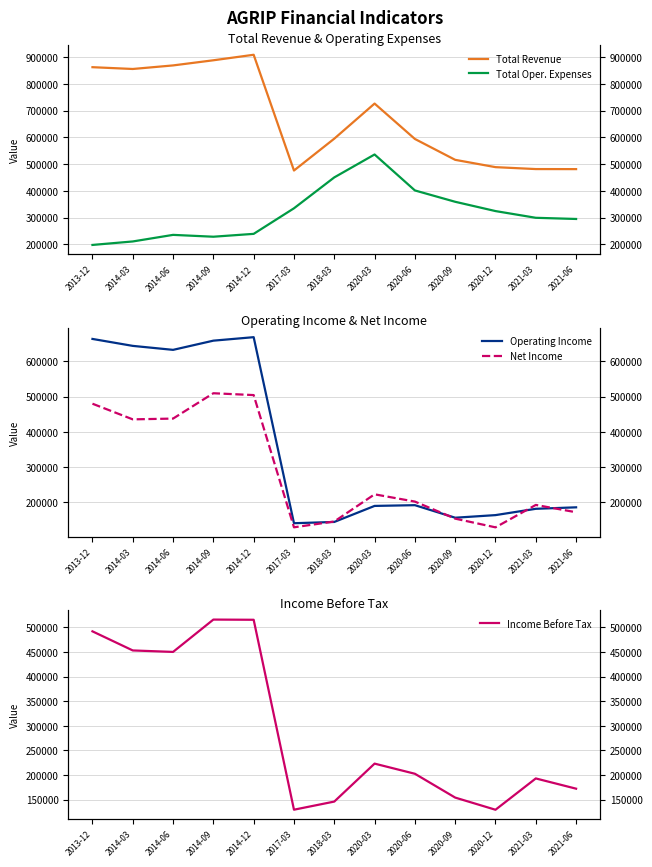

Between 2020-09 and 2014-06, which is larger?

2014-06